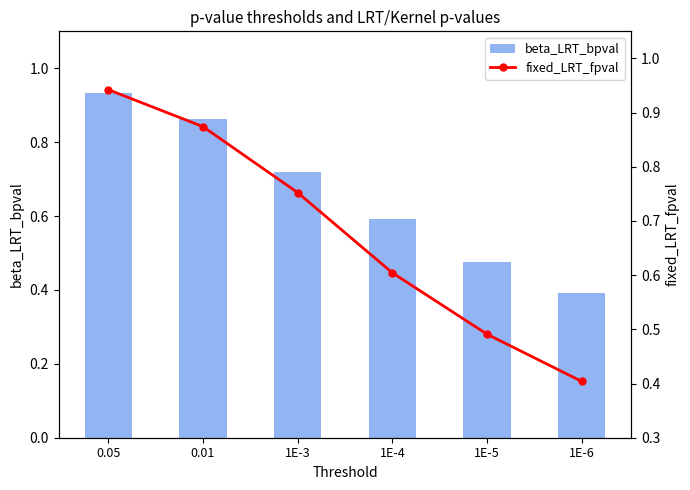

Reading left to right, transcribe all the data shown in this chart.

beta_LRT_bpval: 0.9	0.9	0.7	0.6	0.5	0.4
fixed_LRT_fpval: 0.9	0.9	0.8	0.6	0.5	0.4